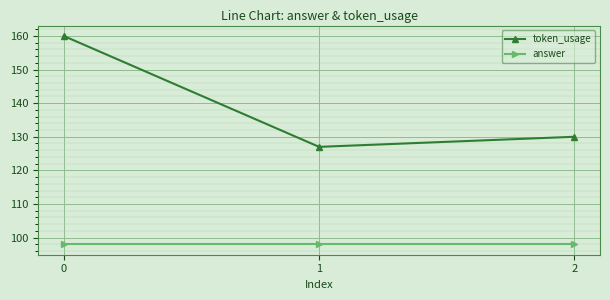

What are all the series names shown in the legend?

token_usage, answer